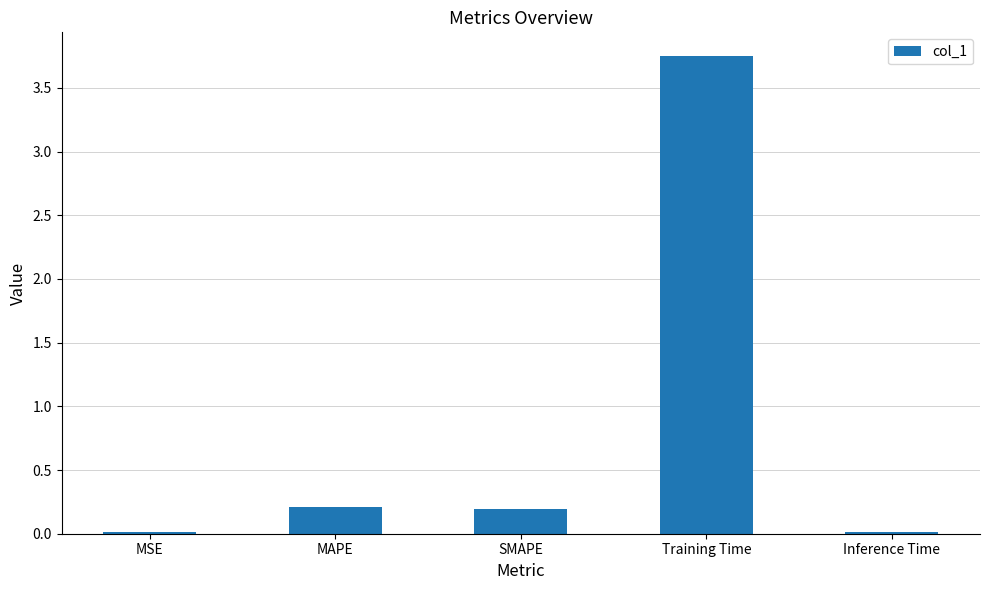

The value at SMAPE is 0.0. True or false?

False